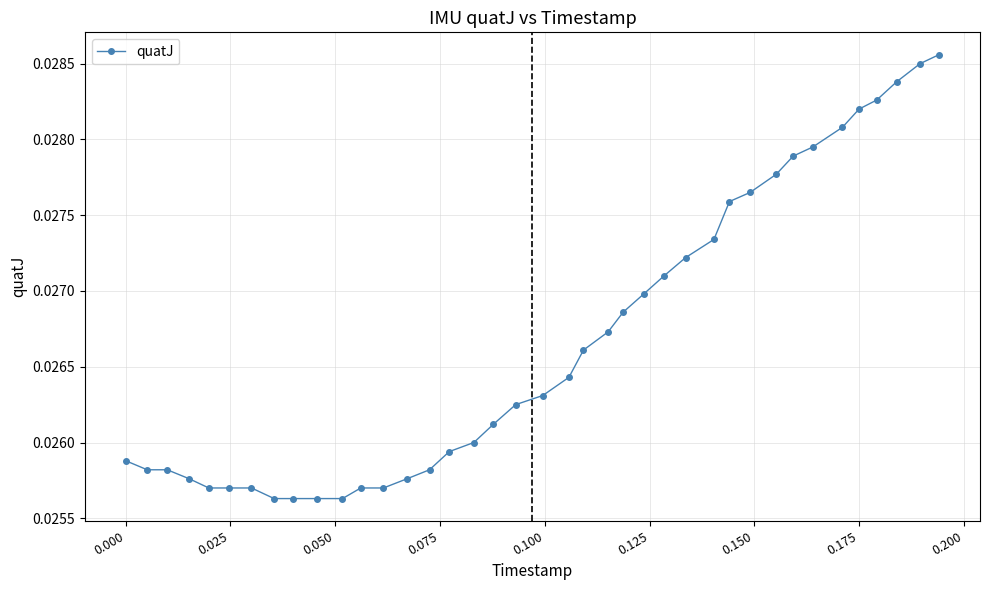

Count the values in the range 0 to 1.

39